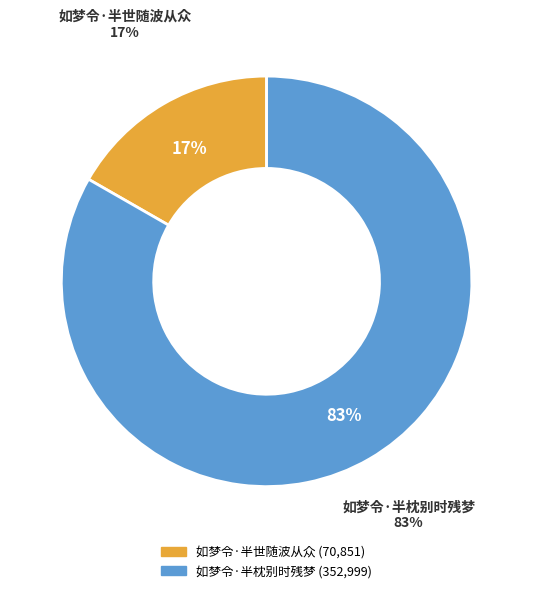

Which category has the smallest portion of the pie?

如梦令·半世随波从众